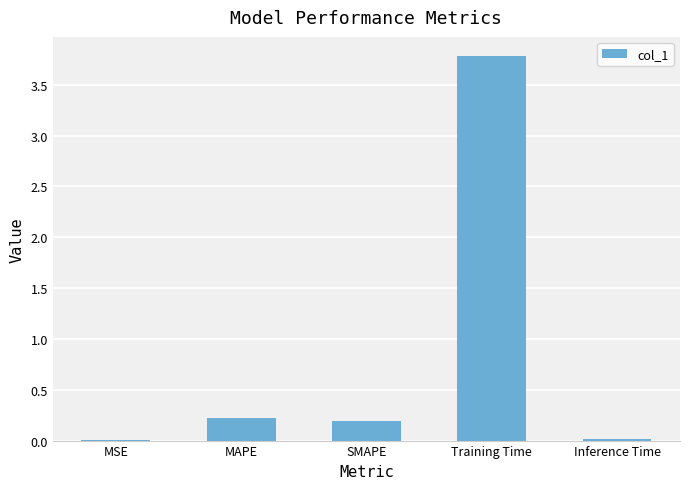

At which category does the chart reach its peak across all series?

Training Time